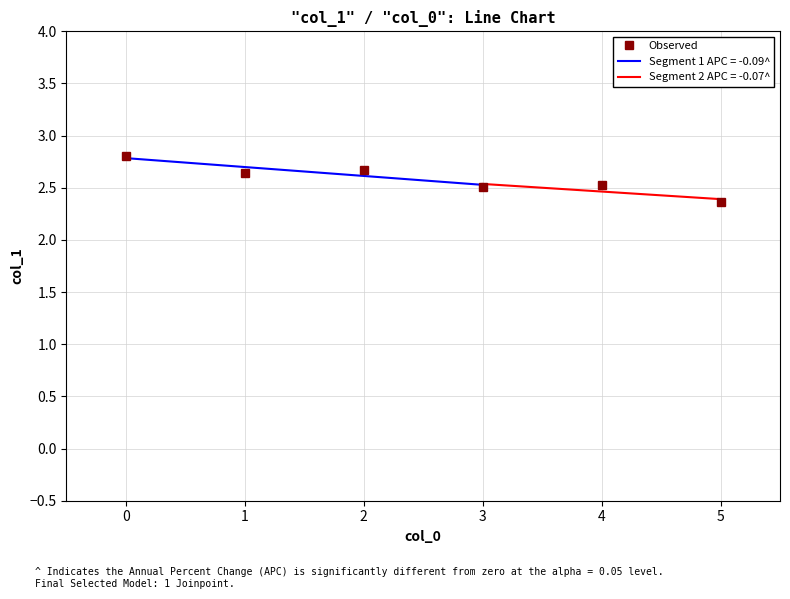

True or false: the data shows 2.7 at 2.

True